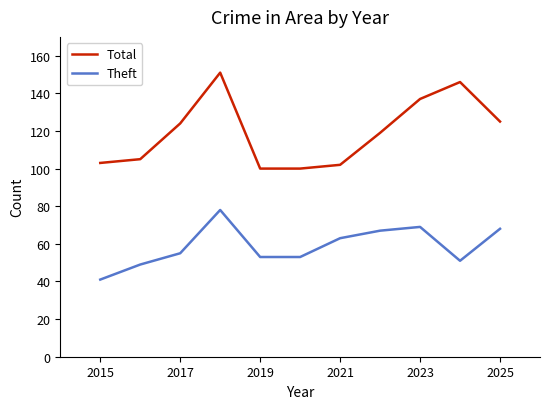

True or false: Total and Theft cross at least once.

False